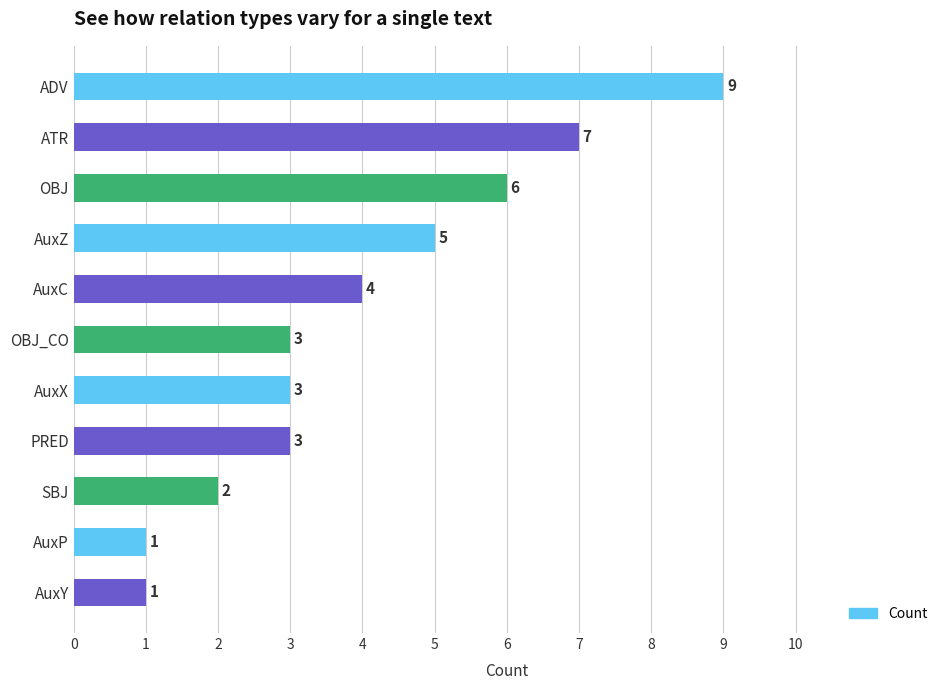

What is the change in value from ADV to AuxZ?

-4